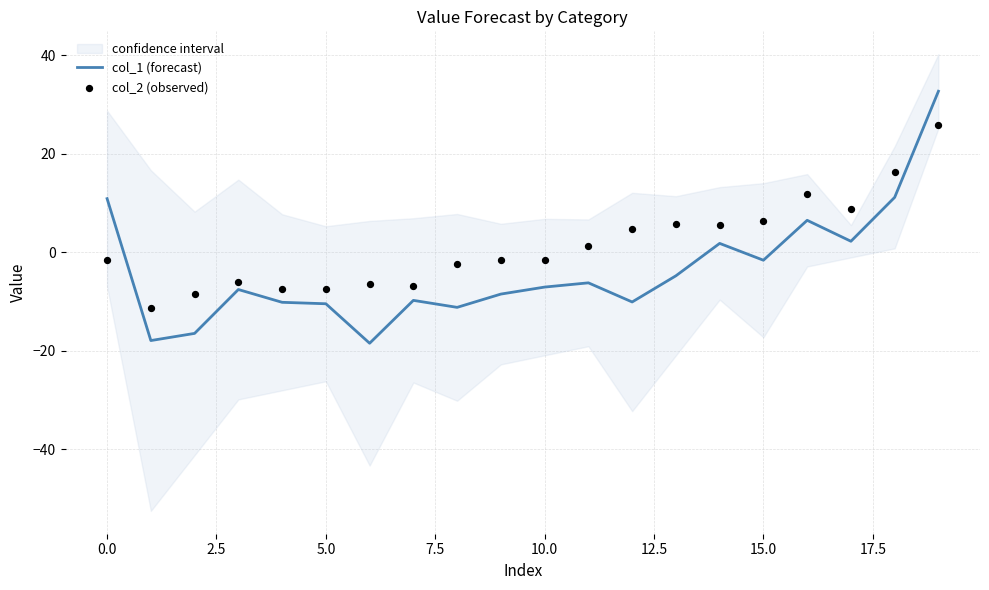

What are all the series names shown in the legend?

col_1 (forecast), col_2 (observed)